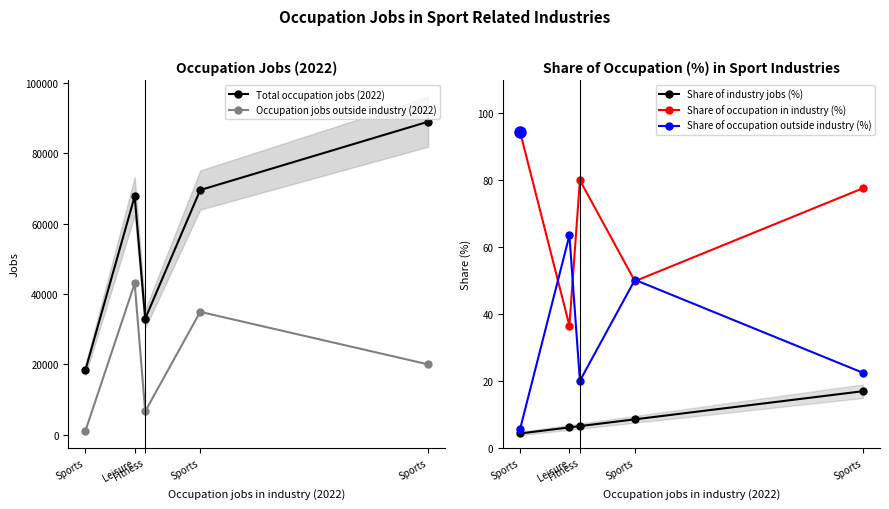

Where does the Occupation jobs outside industry (2022) series first go above 19973?

Leisure